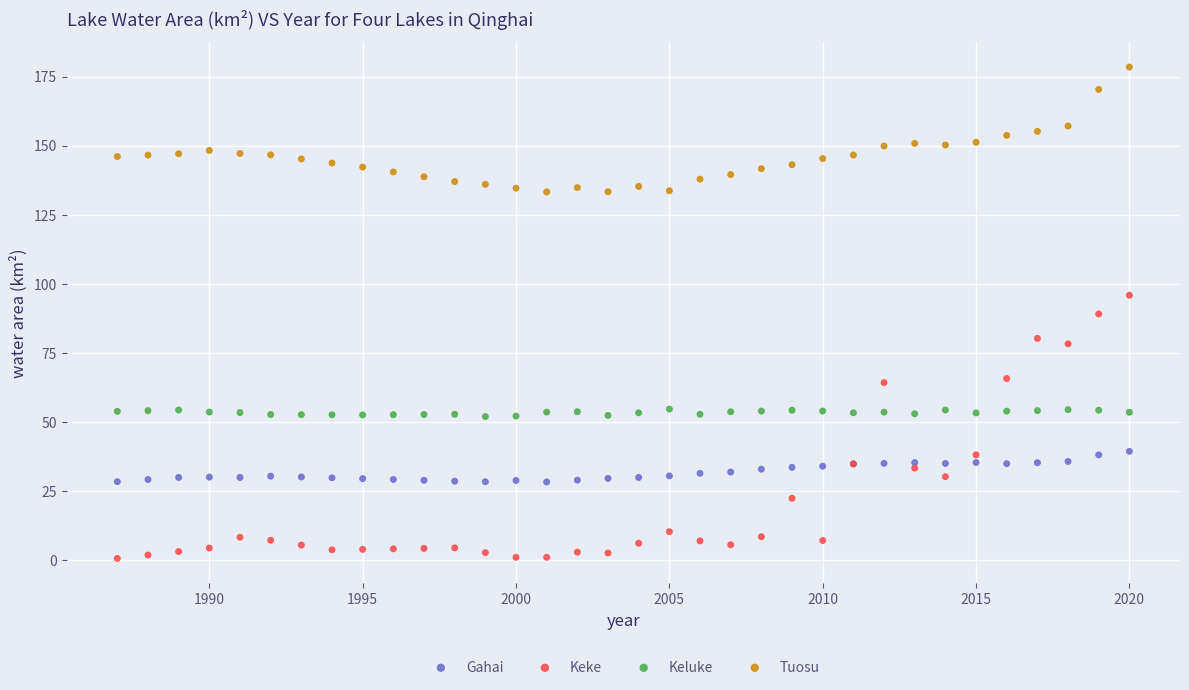

Which series reaches the minimum Y coordinate?

Keke